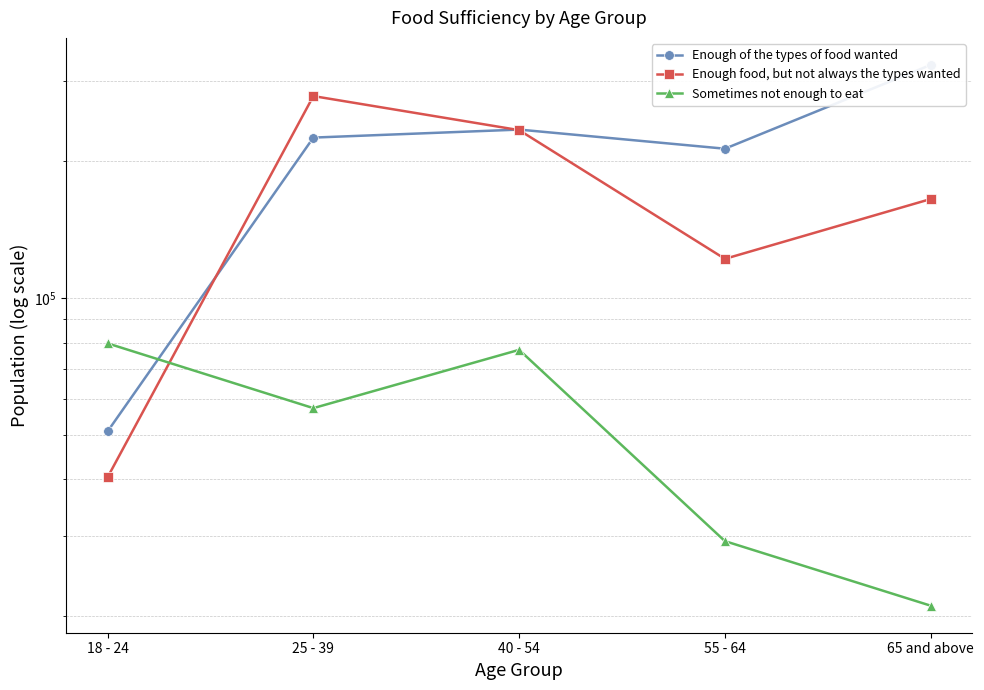

What is the difference between the maximum and minimum values in the Enough food, but not always the types wanted series?

237940